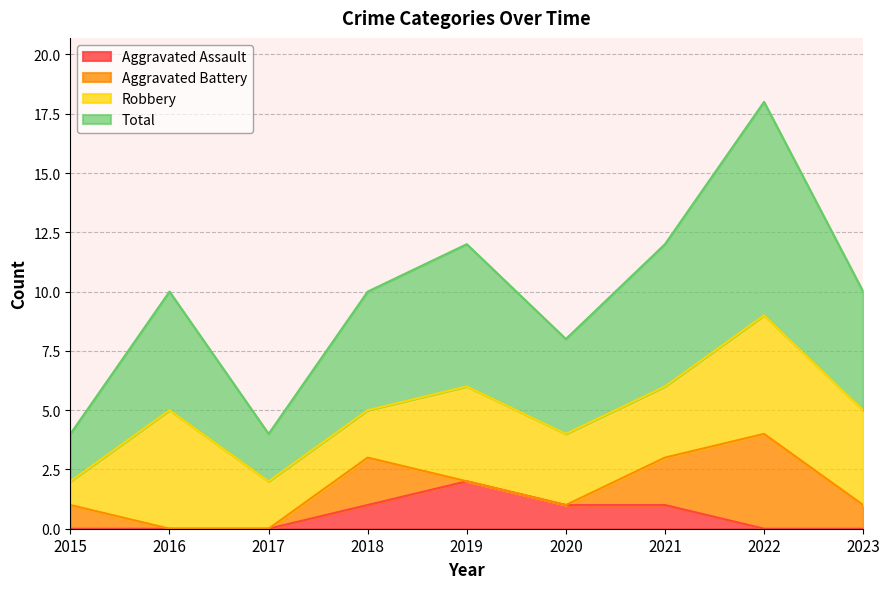

At which label does Aggravated Assault reach its peak?

2019